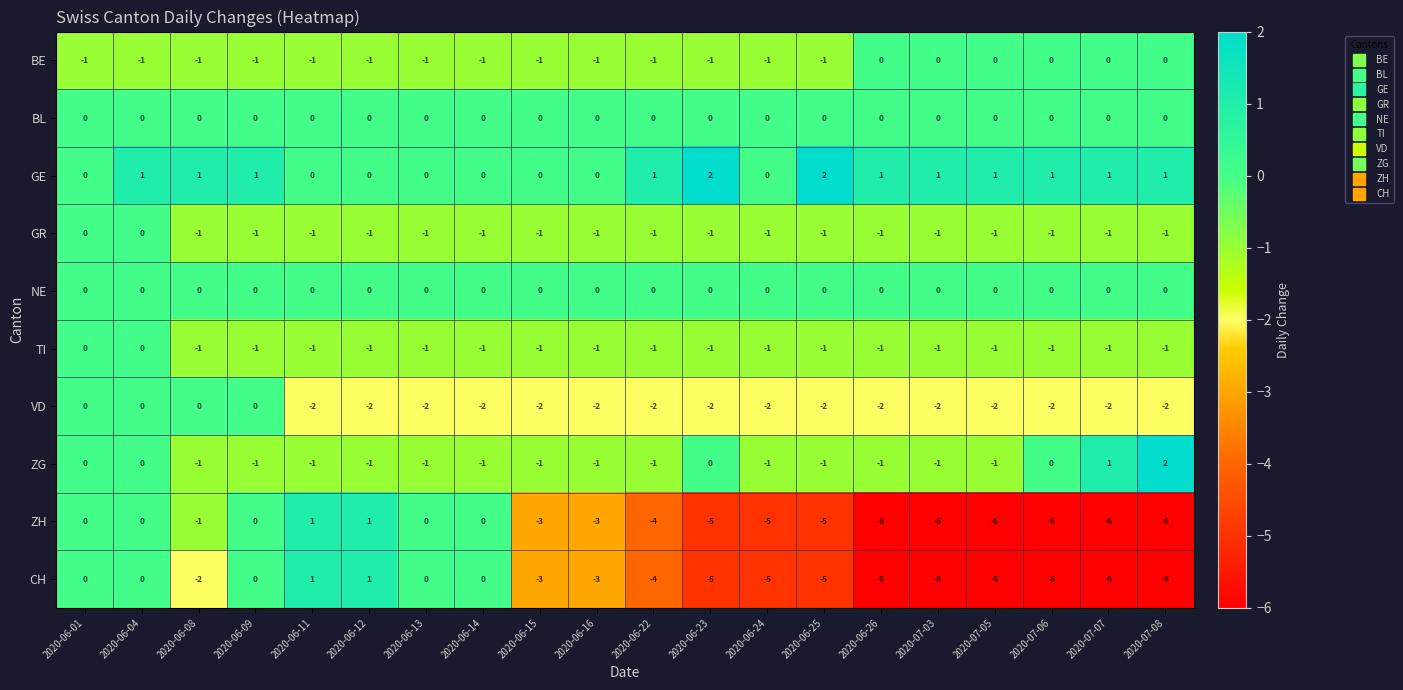

What is the total value across all series at 2020-06-09?

-3